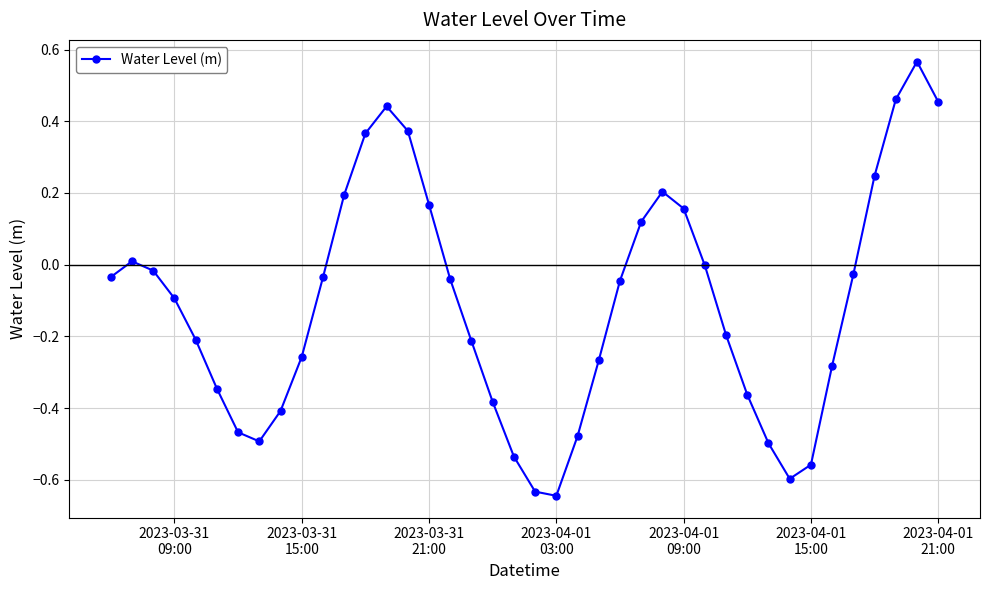

How many points are lower than both their immediate neighbors (excluding endpoints)?

3